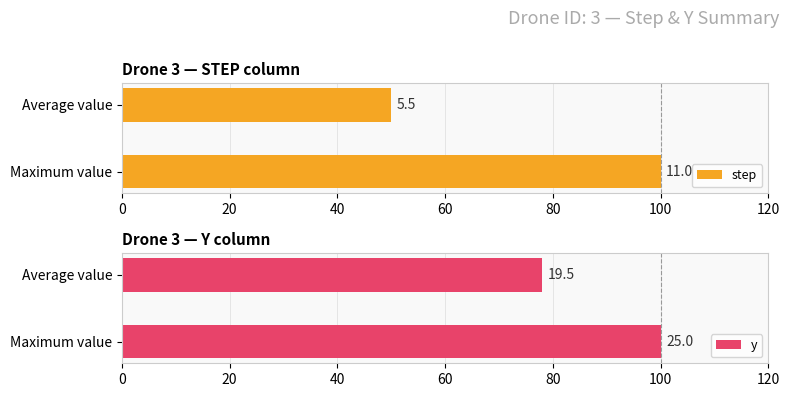

Is the value of y at Average value greater than the value of step at Average value?

Yes